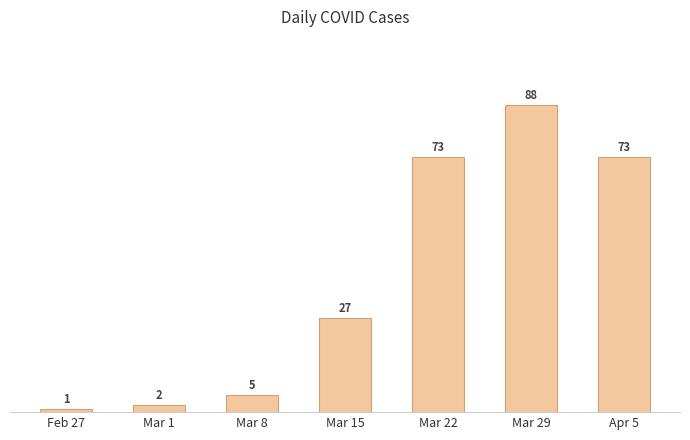

What is the approximate value at Mar 29, to the nearest 5?

90